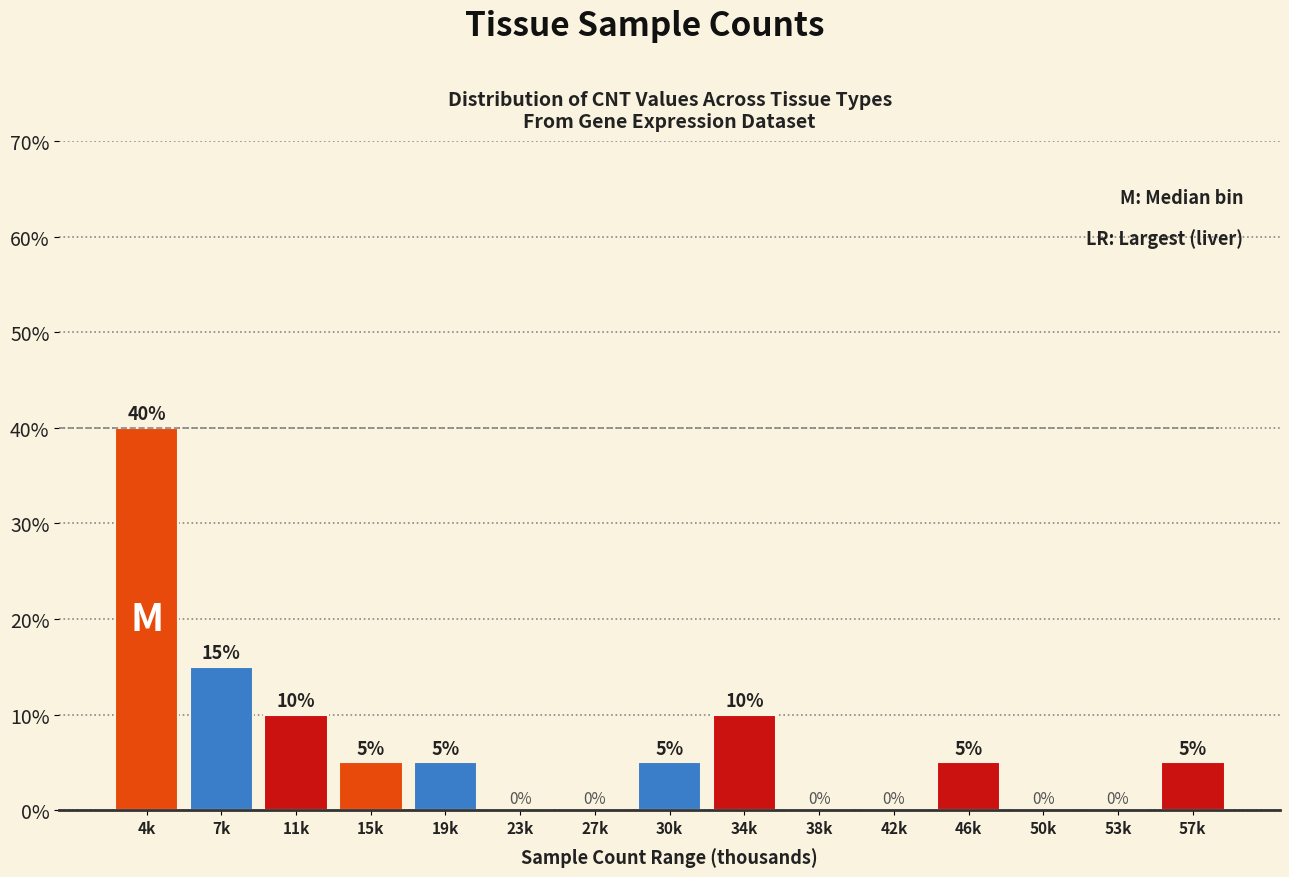

Reading left to right, transcribe all the data shown in this chart.

4k=40	7k=15	11k=10	15k=5	19k=5	23k=0	27k=0	30k=5	34k=10	38k=0	42k=0	46k=5	50k=0	53k=0	57k=5